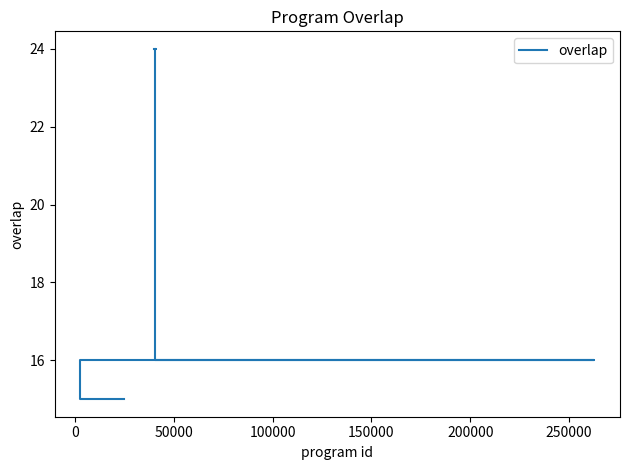

True or false: the data has more than 0 interior local peaks.

False